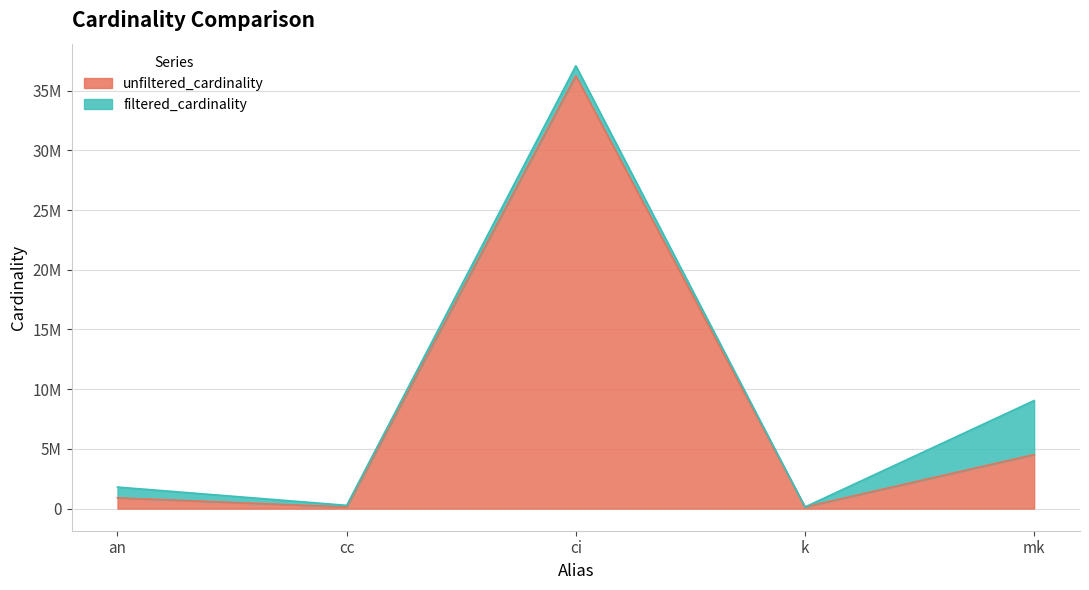

What is the minimum value shown in the chart?

134170